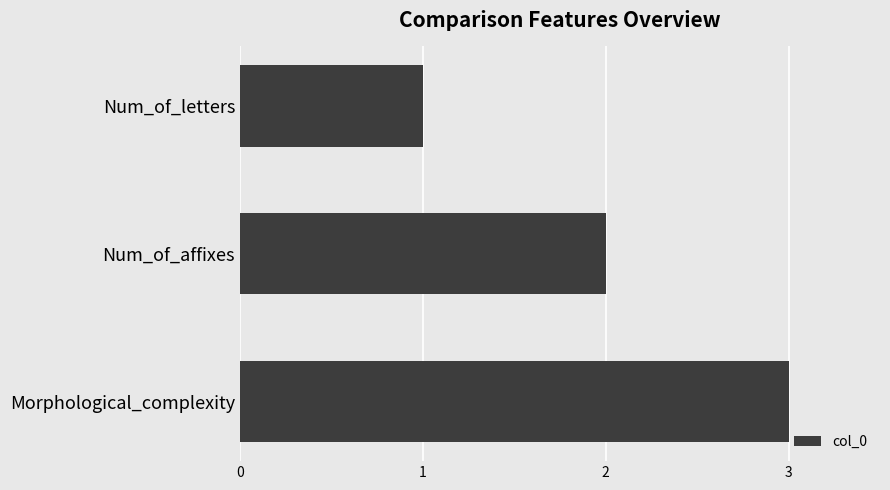

What is the ratio of the value at Num_of_affixes to the value at Morphological_complexity?

0.7